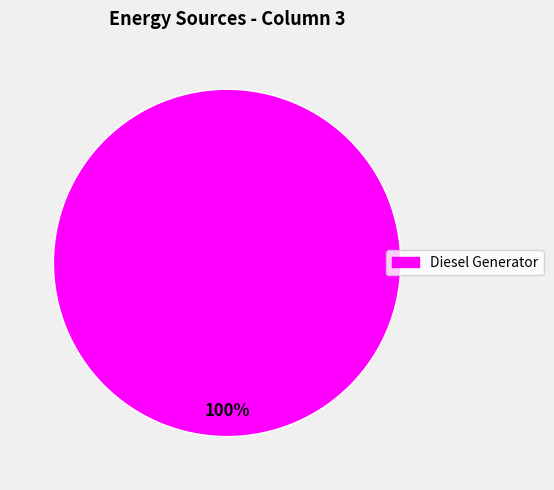

Does Diesel Generator represent more than half of the total?

Yes